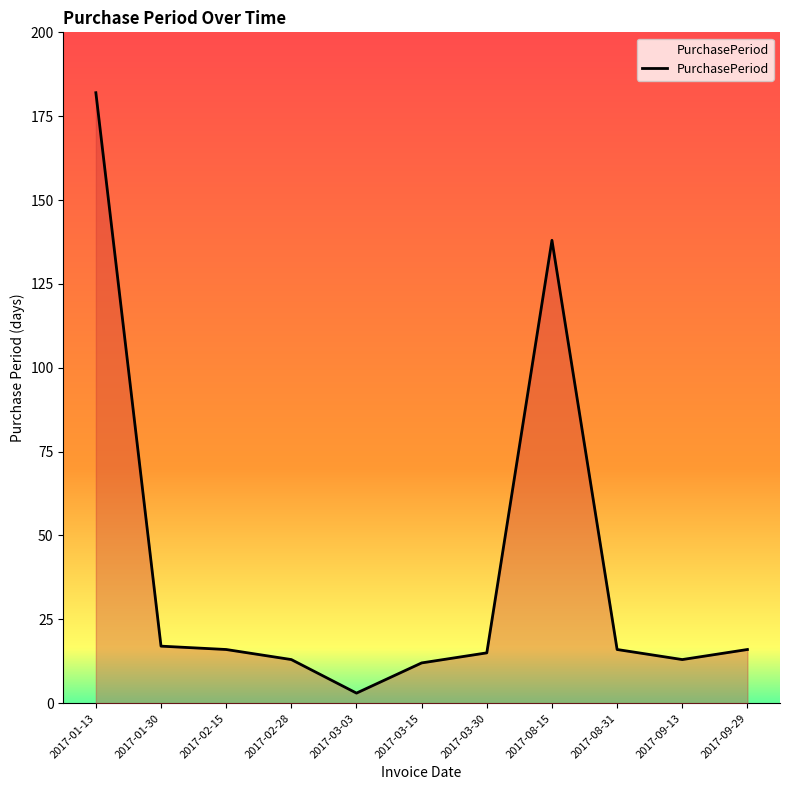

What is the difference between the second highest and second lowest values?

126